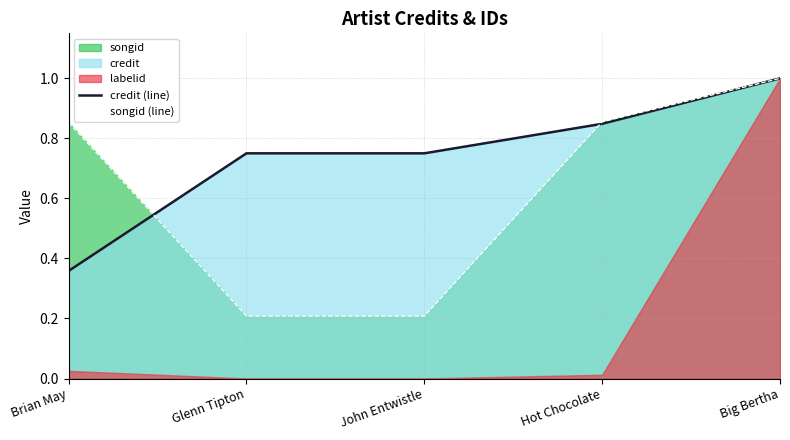

What is the maximum value for songid (line)?

1.0